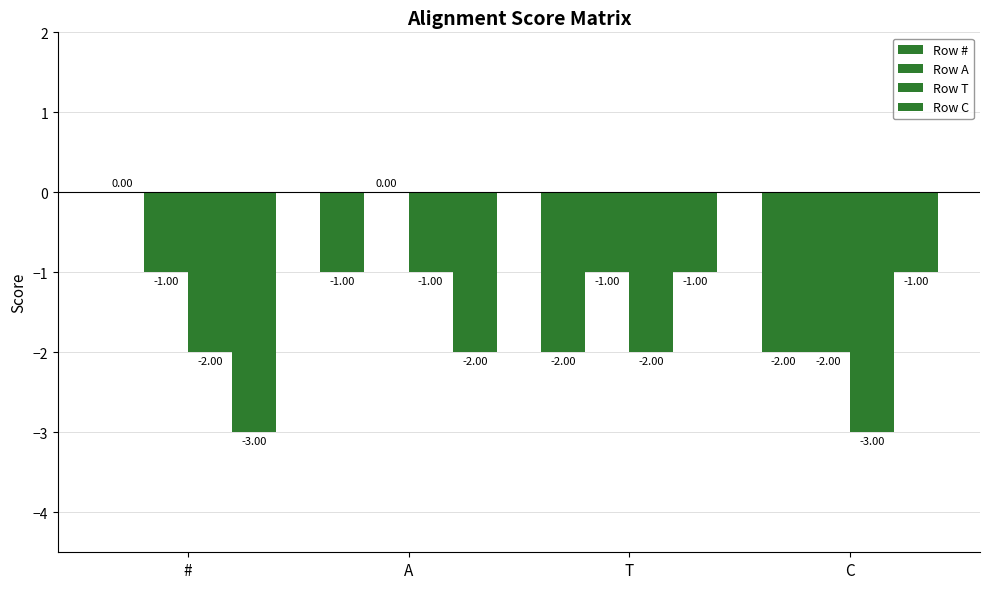

How many series are shown in this chart?

4